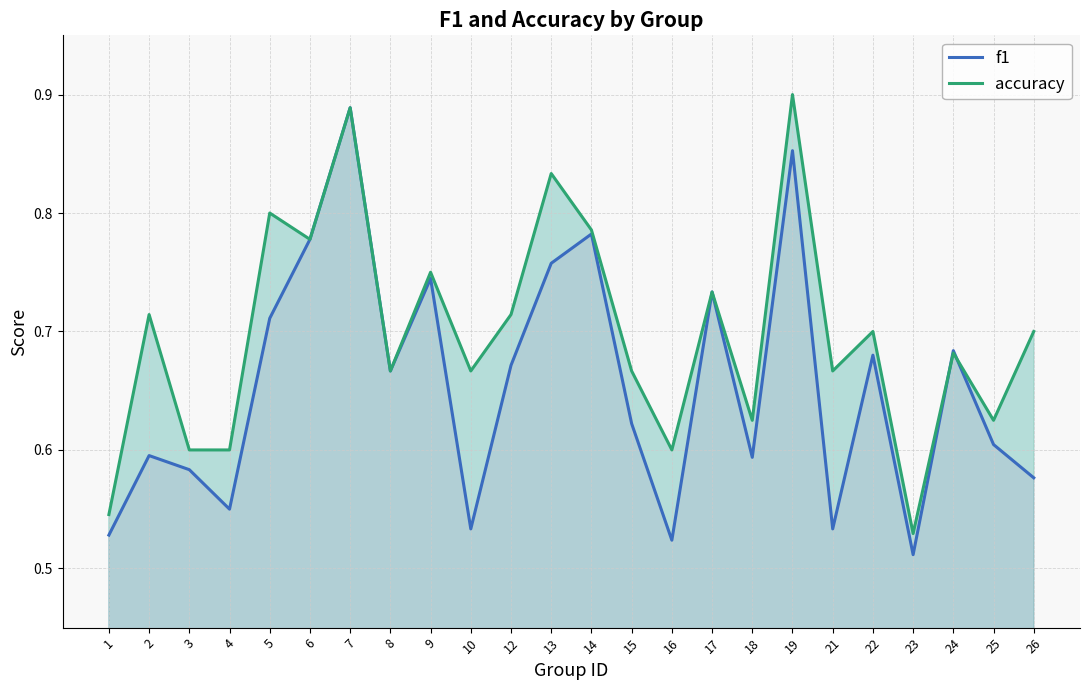

How many categories are shown in the chart?

24